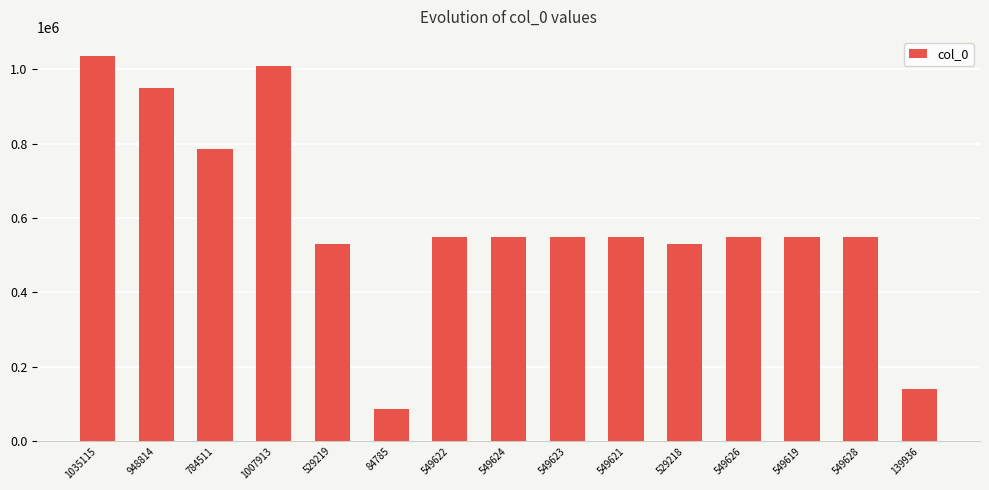

At which category does the chart reach its peak across all series?

1035115